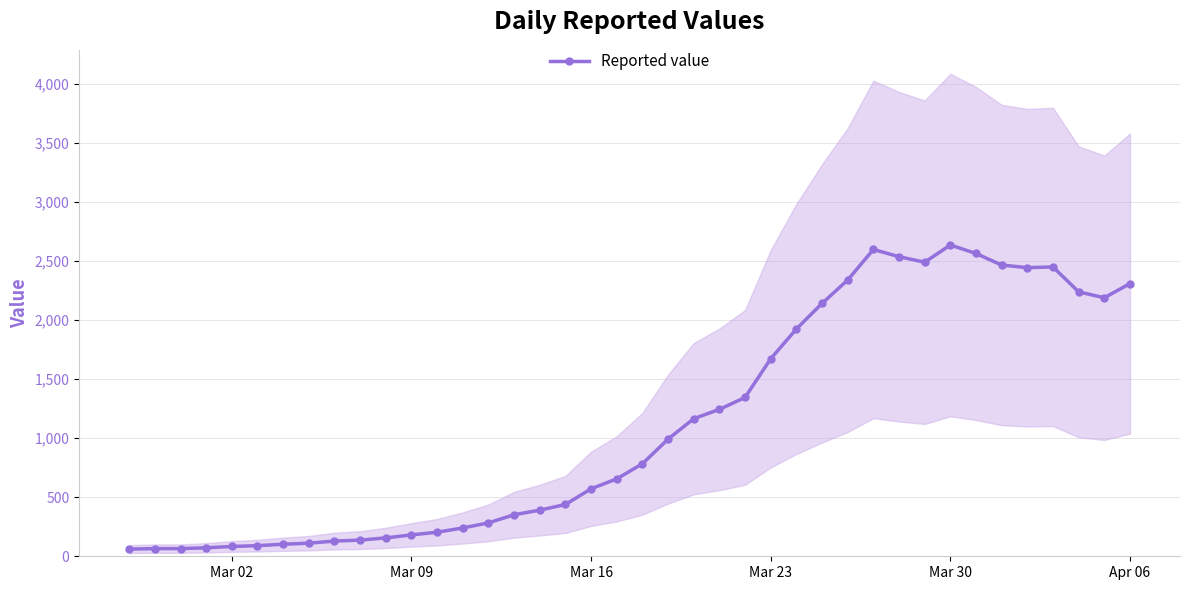

What is the highest value of the Reported value series?

2638